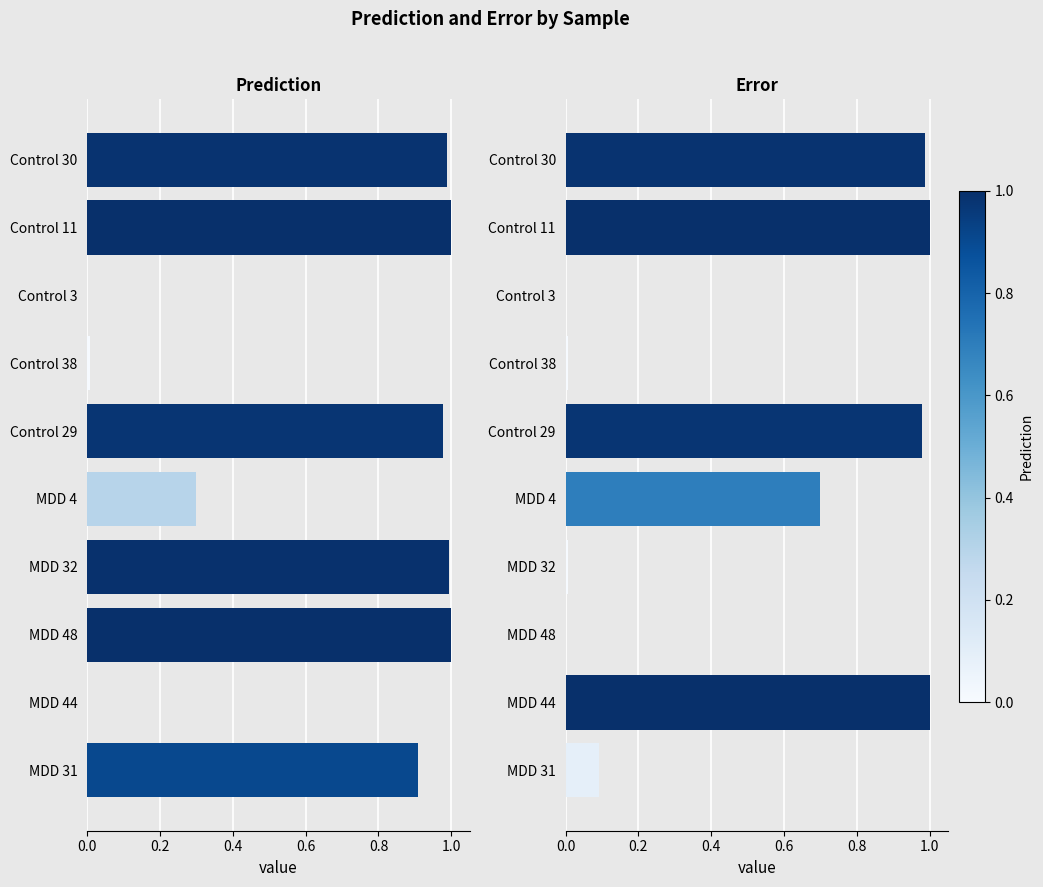

How many data points does each series have?

10